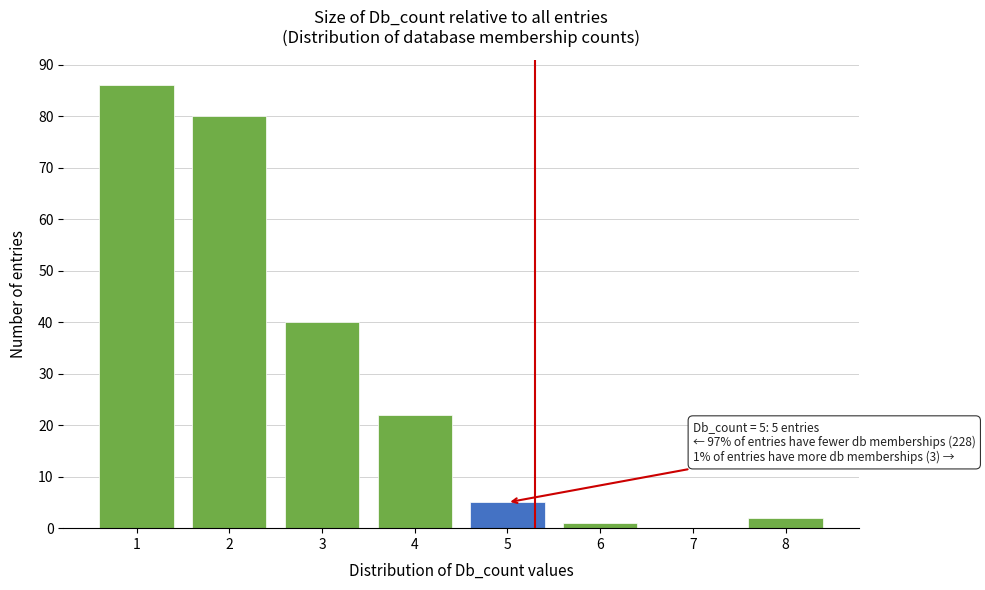

Reading left to right, transcribe all the data shown in this chart.

1=86	2=80	3=40	4=22	5=5	6=1	7=0	8=2